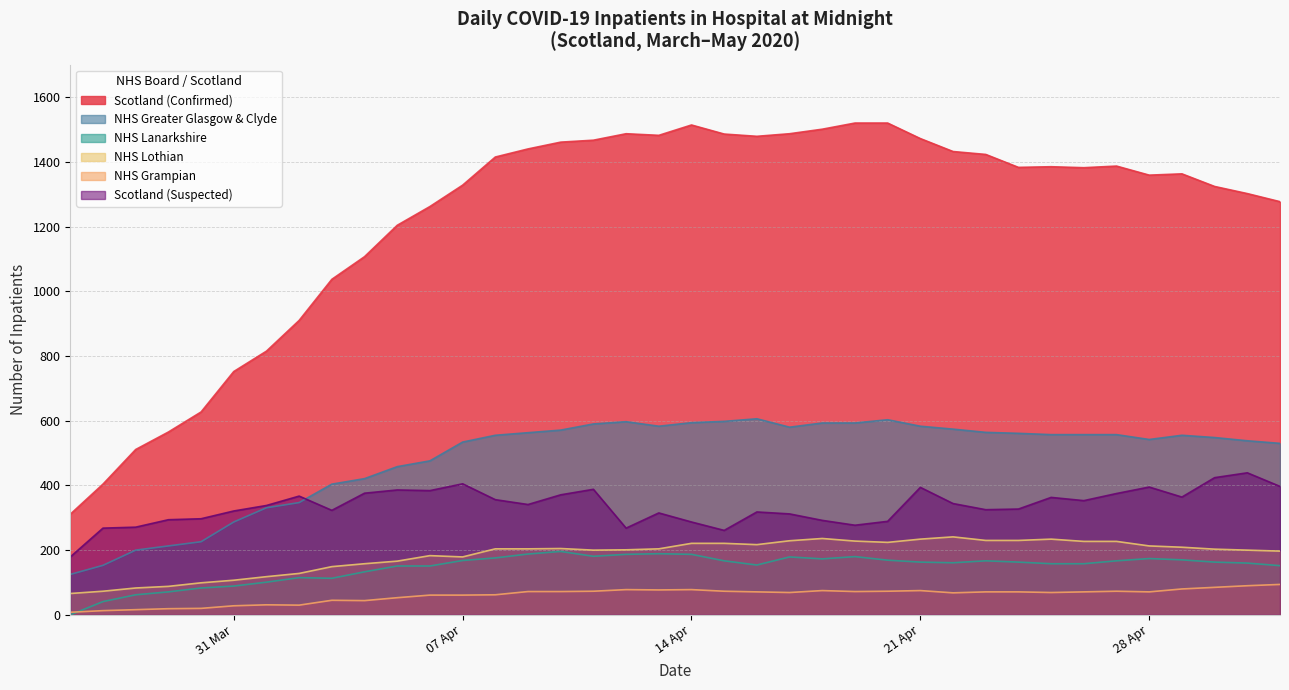

What is the greatest value displayed?

1520